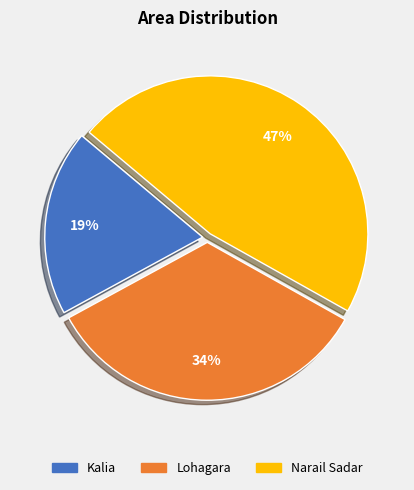

Which has a higher value, Kalia or Narail Sadar?

Narail Sadar